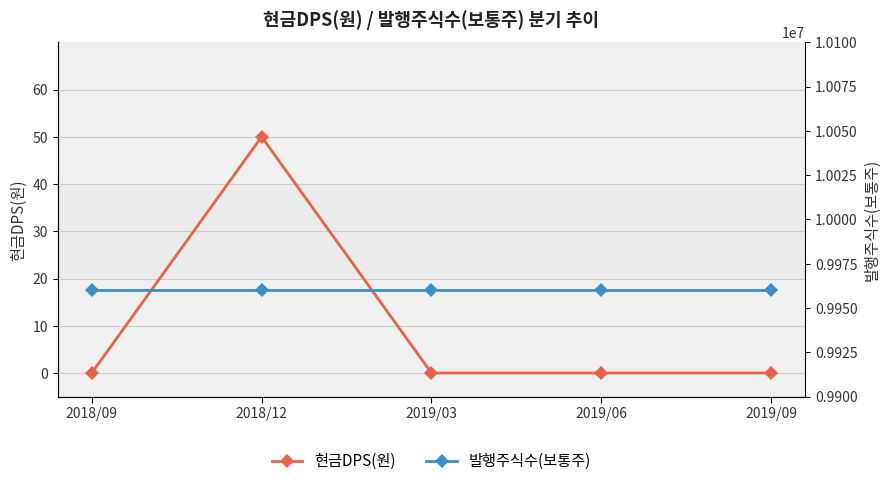

At which label does 발행주식수(보통주) reach its peak?

2018/09